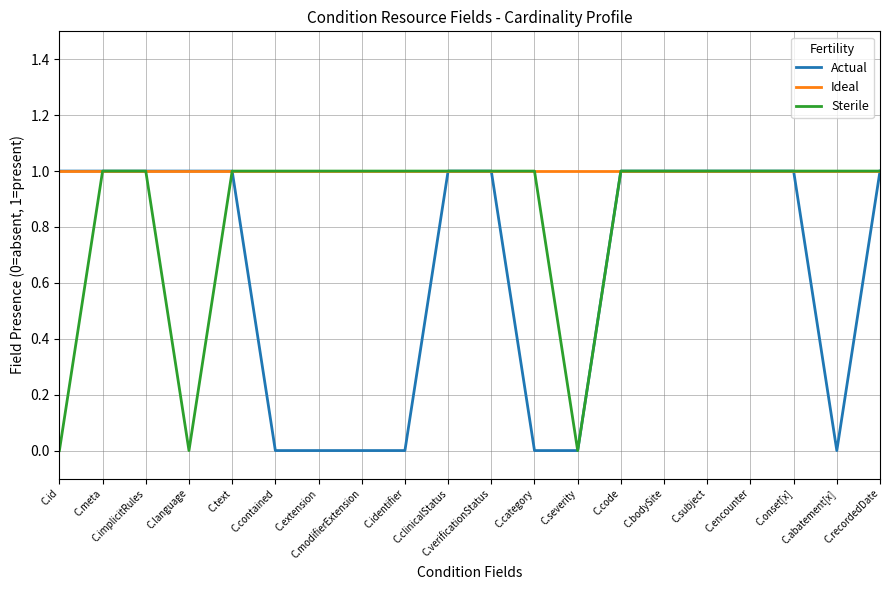

Reading left to right, what are all the values shown in this chart?

Actual: C.id=1	C.meta=1	C.implicitRules=1	C.language=1	C.text=1	C.contained=0	C.extension=0	C.modifierExtension=0	C.identifier=0	C.clinicalStatus=1	C.verificationStatus=1	C.category=0	C.severity=0	C.code=1	C.bodySite=1	C.subject=1	C.encounter=1	C.onset[x]=1	C.abatement[x]=0	C.recordedDate=1
Ideal: C.id=1	C.meta=1	C.implicitRules=1	C.language=1	C.text=1	C.contained=1	C.extension=1	C.modifierExtension=1	C.identifier=1	C.clinicalStatus=1	C.verificationStatus=1	C.category=1	C.severity=1	C.code=1	C.bodySite=1	C.subject=1	C.encounter=1	C.onset[x]=1	C.abatement[x]=1	C.recordedDate=1
Sterile: C.id=0	C.meta=1	C.implicitRules=1	C.language=0	C.text=1	C.contained=1	C.extension=1	C.modifierExtension=1	C.identifier=1	C.clinicalStatus=1	C.verificationStatus=1	C.category=1	C.severity=0	C.code=1	C.bodySite=1	C.subject=1	C.encounter=1	C.onset[x]=1	C.abatement[x]=1	C.recordedDate=1